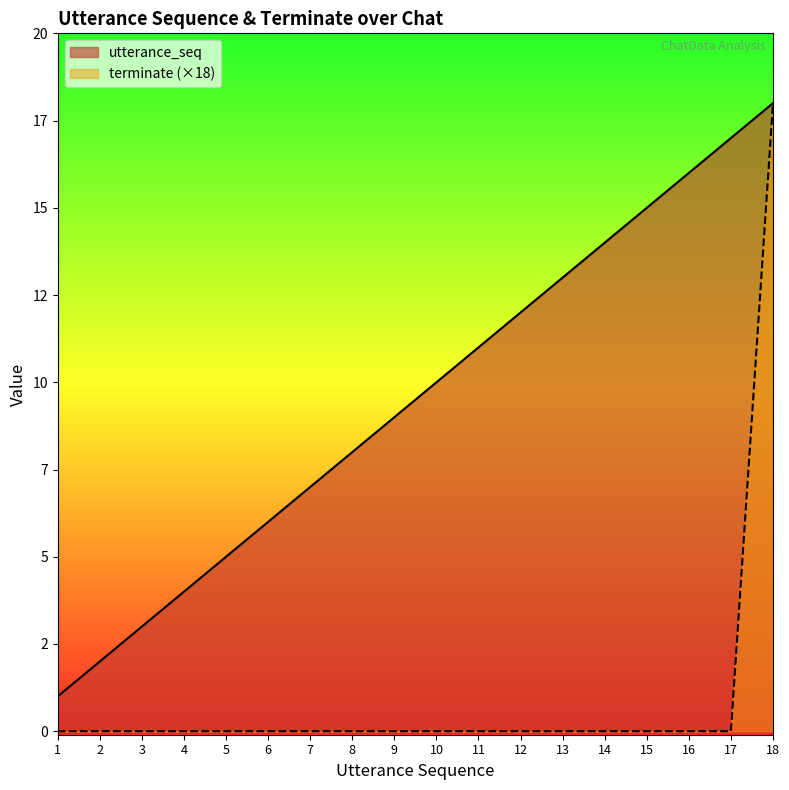

How many series are shown in this chart?

2